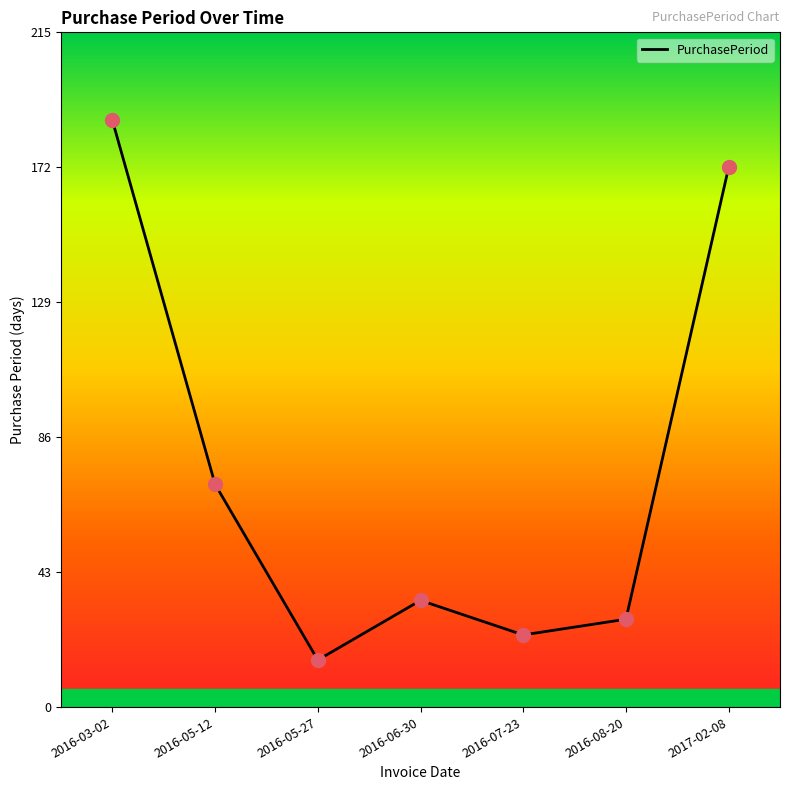

What is the change in value from 2016-05-12 to 2016-07-23?

-48